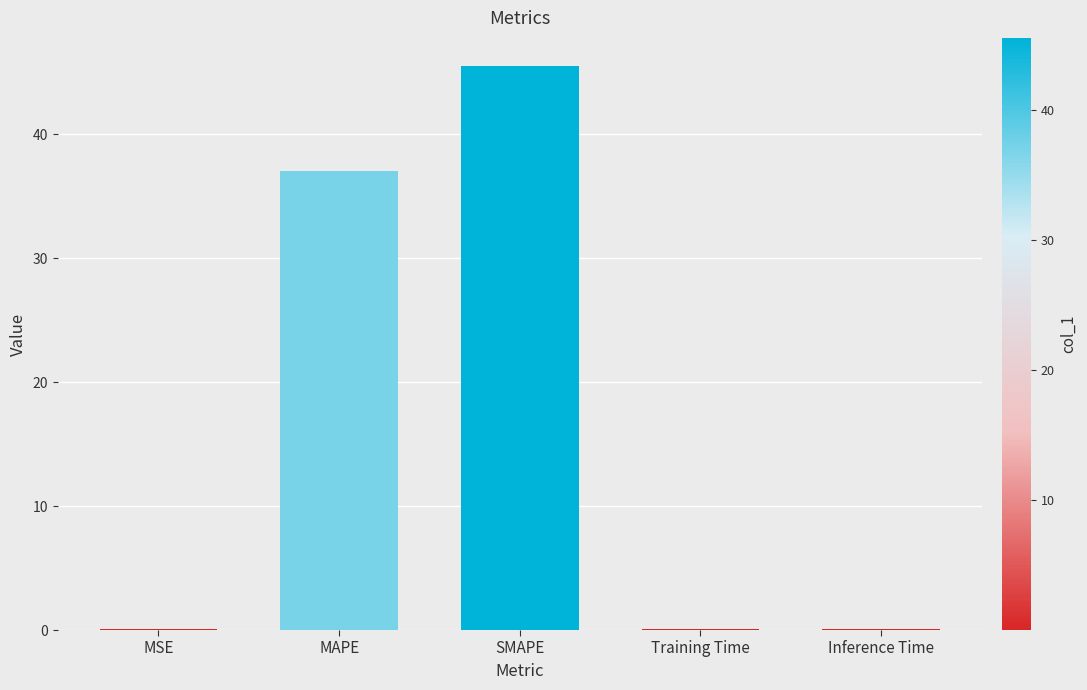

Count the number of data series in this chart.

1